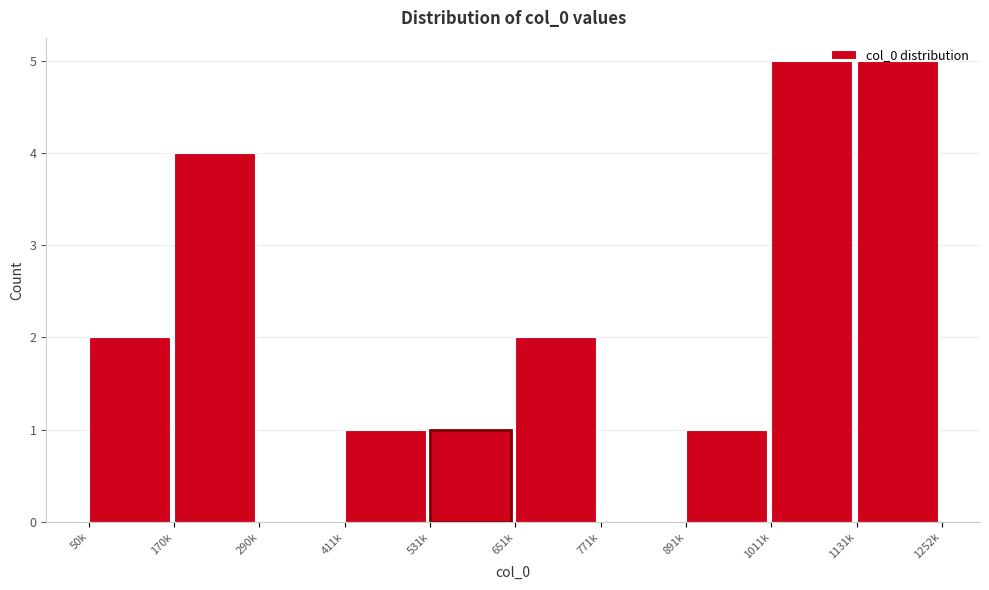

What is the maximum value shown in the chart?

5